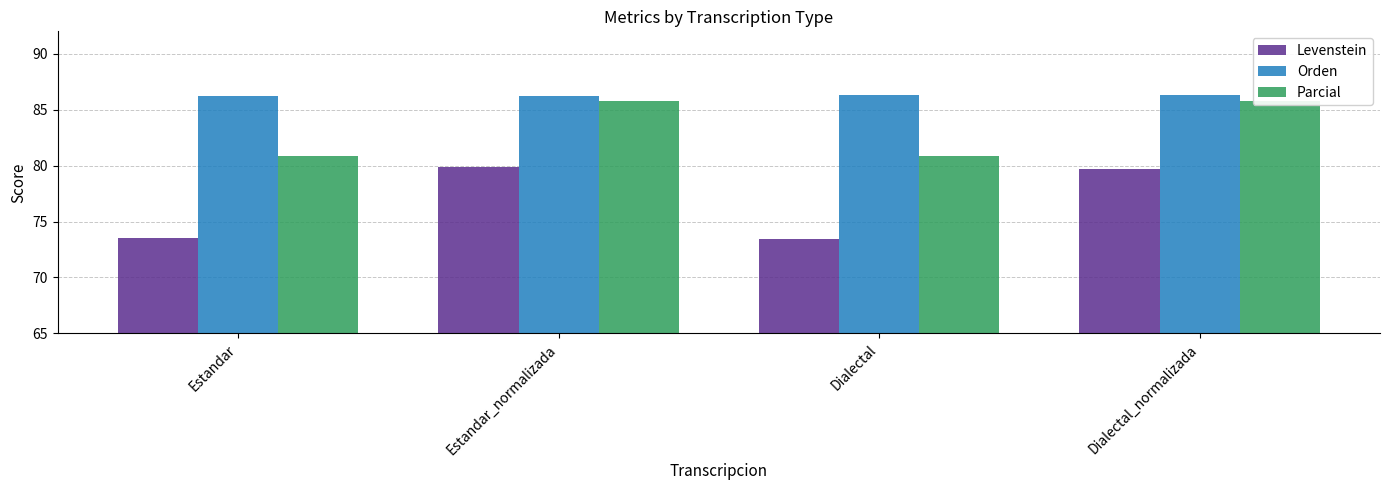

What is the total value across all series at Estandar?

240.6